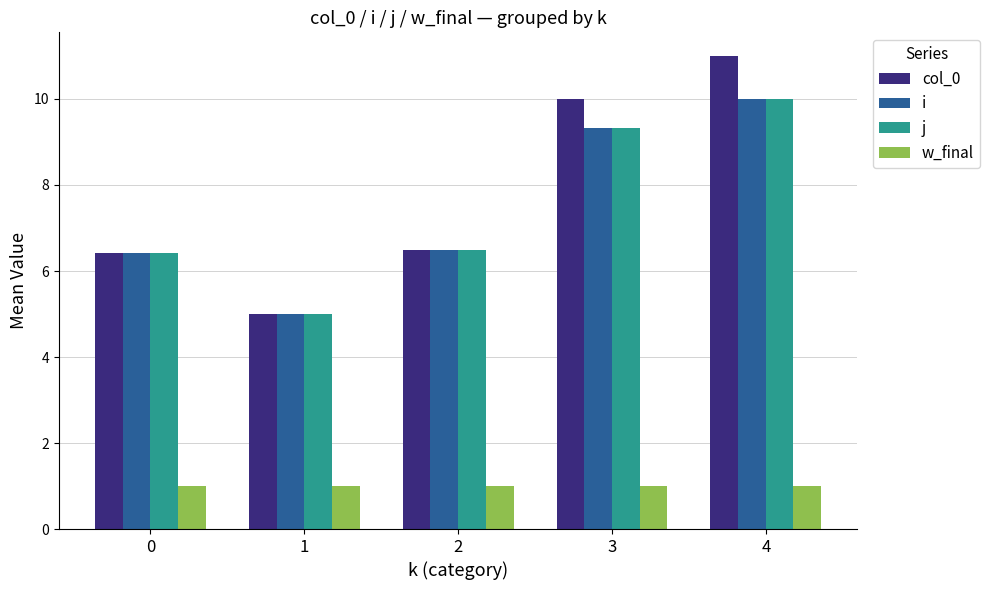

Does the chart contain any negative values?

No